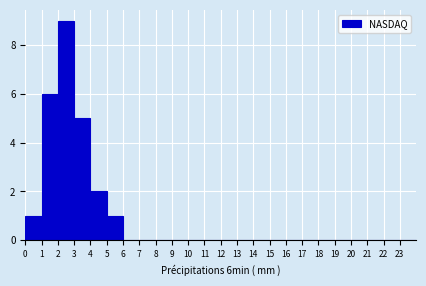

Which range on the x-axis has the tallest bar?

2 to 3